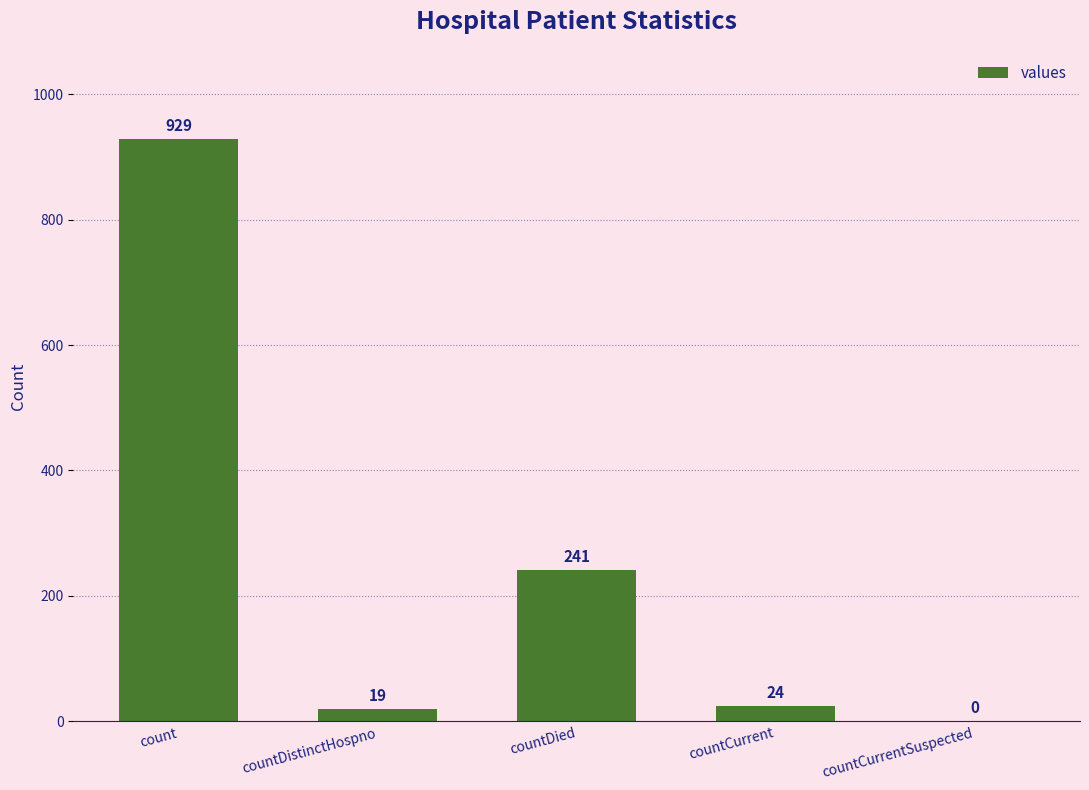

What is the sum of the values at countDistinctHospno and count?

948